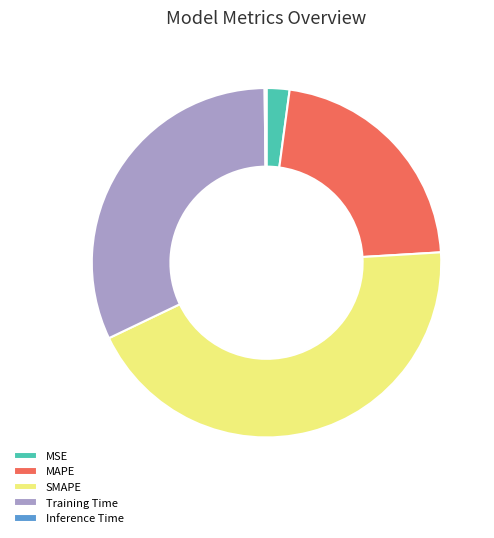

Which category has the biggest portion of the pie?

SMAPE